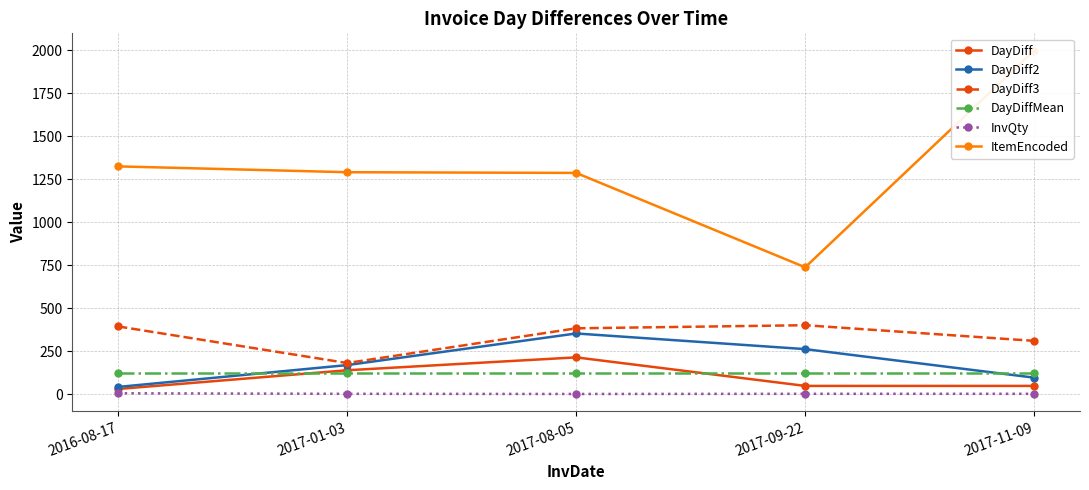

Reading right to left, list all the values displayed in this chart.

DayDiff: 2017-11-09=48.0	2017-09-22=48.0	2017-08-05=214.0	2017-01-03=139.0	2016-08-17=30.0
DayDiff2: 2017-11-09=96.0	2017-09-22=262.0	2017-08-05=353.0	2017-01-03=169.0	2016-08-17=42.0
DayDiff3: 2017-11-09=310.0	2017-09-22=401.0	2017-08-05=383.0	2017-01-03=181.0	2016-08-17=394.0
DayDiffMean: 2017-11-09=120.4	2017-09-22=120.4	2017-08-05=120.4	2017-01-03=120.4	2016-08-17=120.4
InvQty: 2017-11-09=2.0	2017-09-22=2.0	2017-08-05=1.0	2017-01-03=2.0	2016-08-17=5.0
ItemEncoded: 2017-11-09=1999.0	2017-09-22=738.0	2017-08-05=1287.0	2017-01-03=1291.0	2016-08-17=1325.0